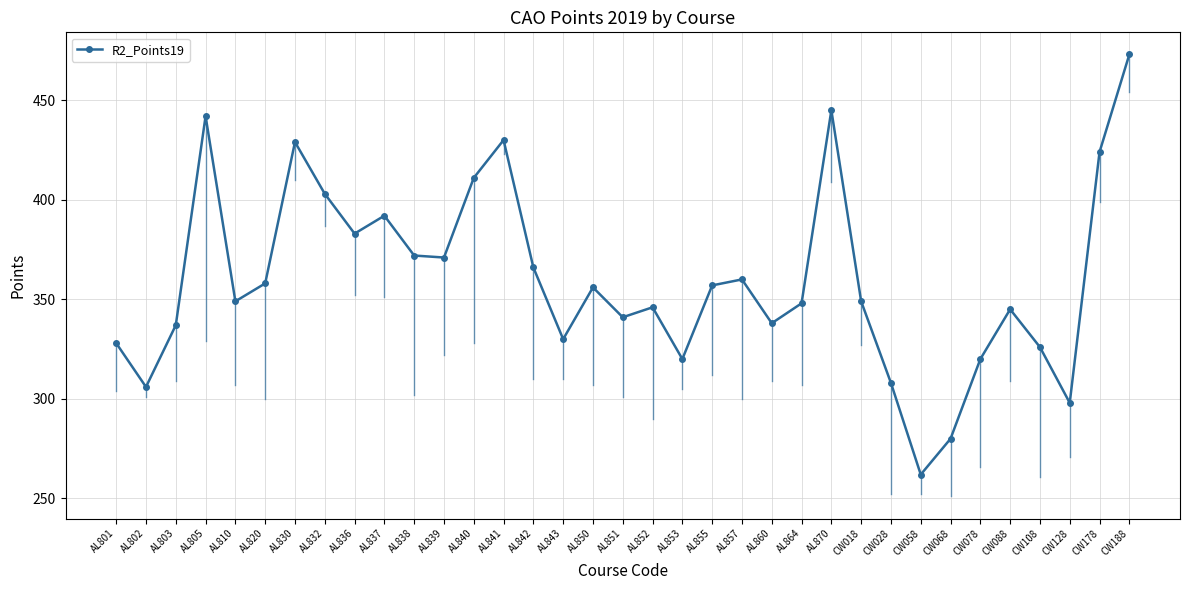

True or false: there are more than 0 points higher than both neighbors.

True